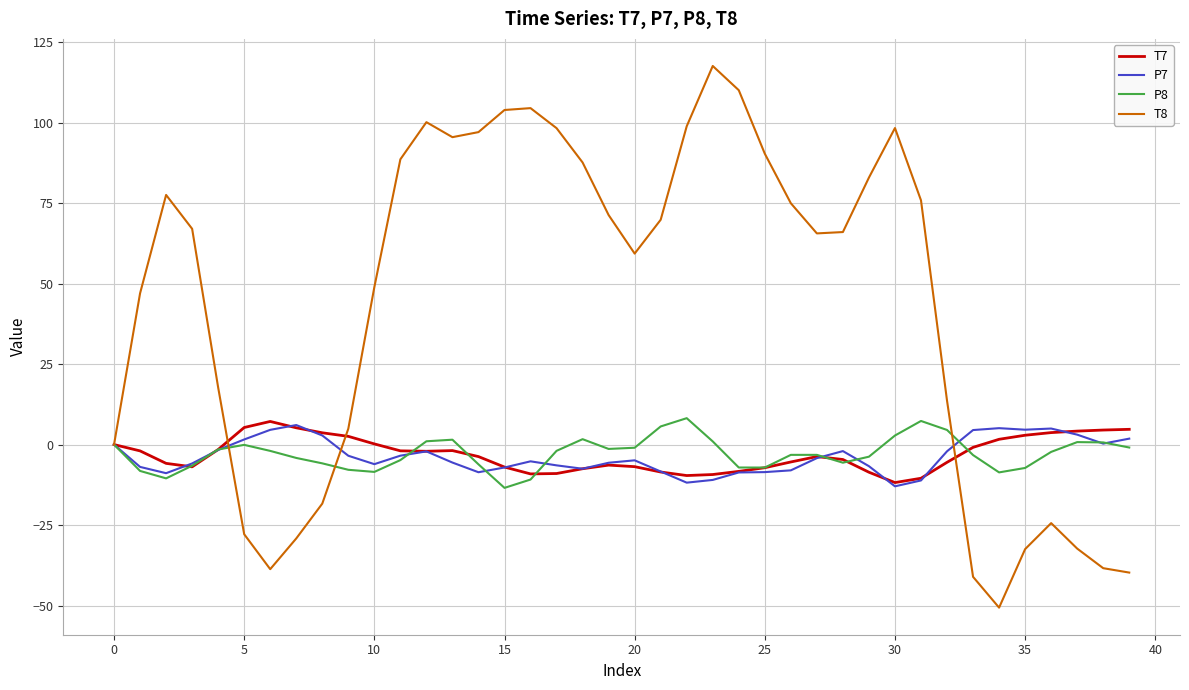

In T7, how many points are lower than both neighbors (excluding endpoints)?

5